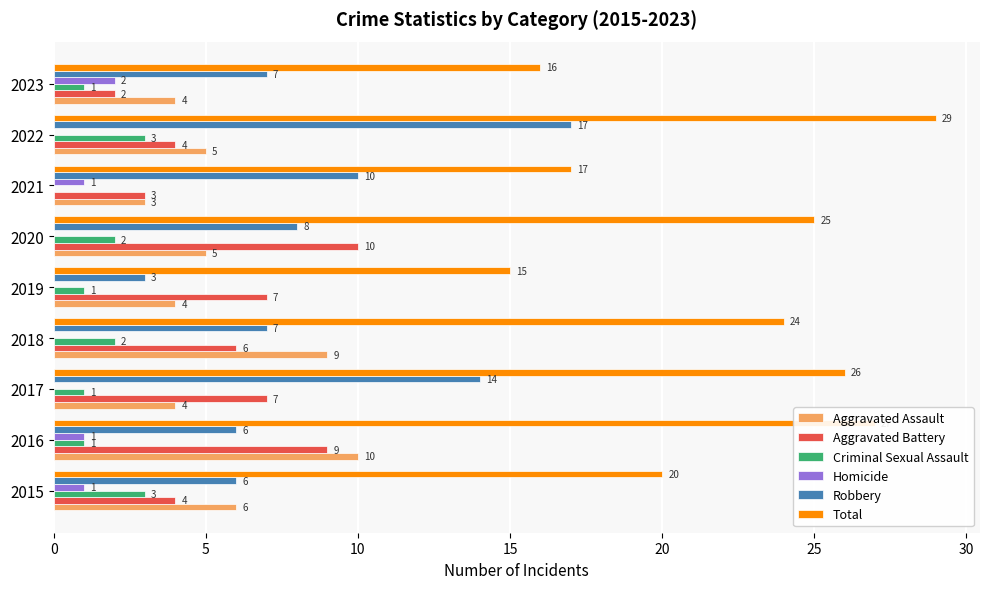

Which series changed the most between 2016 and 2020?

Aggravated Assault